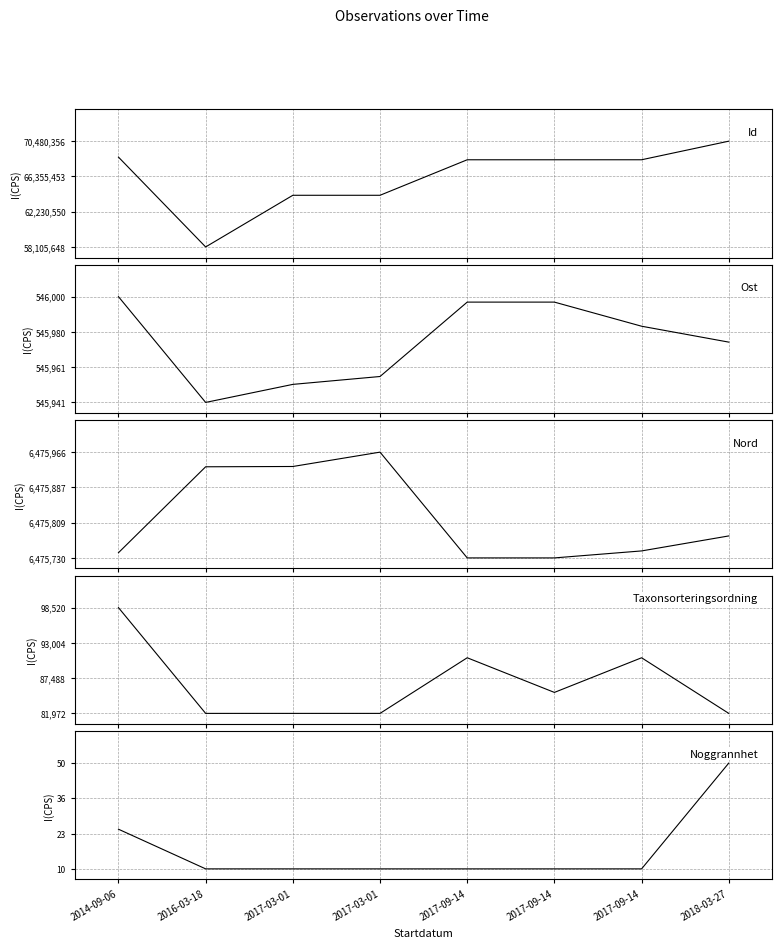

Which series changed the most between 2017-03-01 and 2018-03-27?

Id